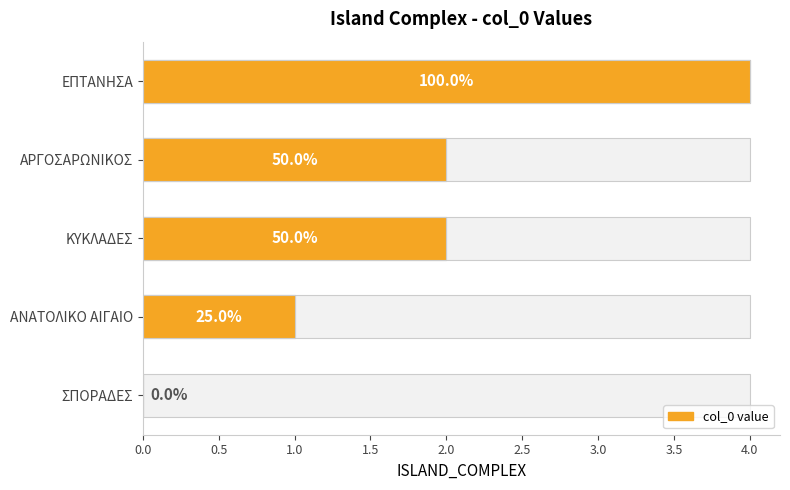

What is the difference between the values at ΣΠΟΡΑΔΕΣ and ΚΥΚΛΑΔΕΣ?

2